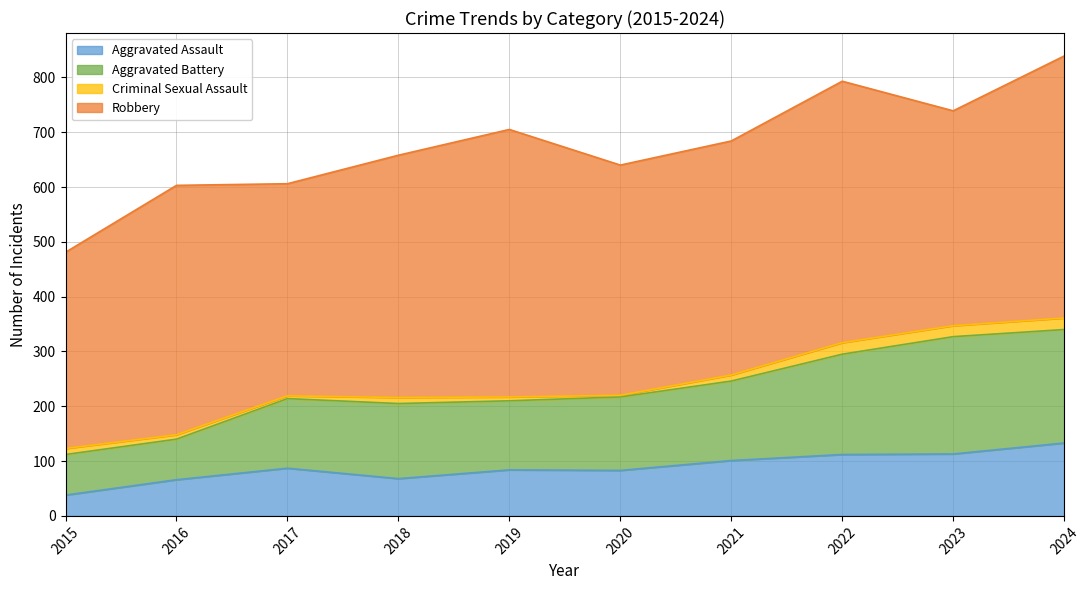

True or false: Aggravated Assault and Aggravated Battery cross at least once.

False